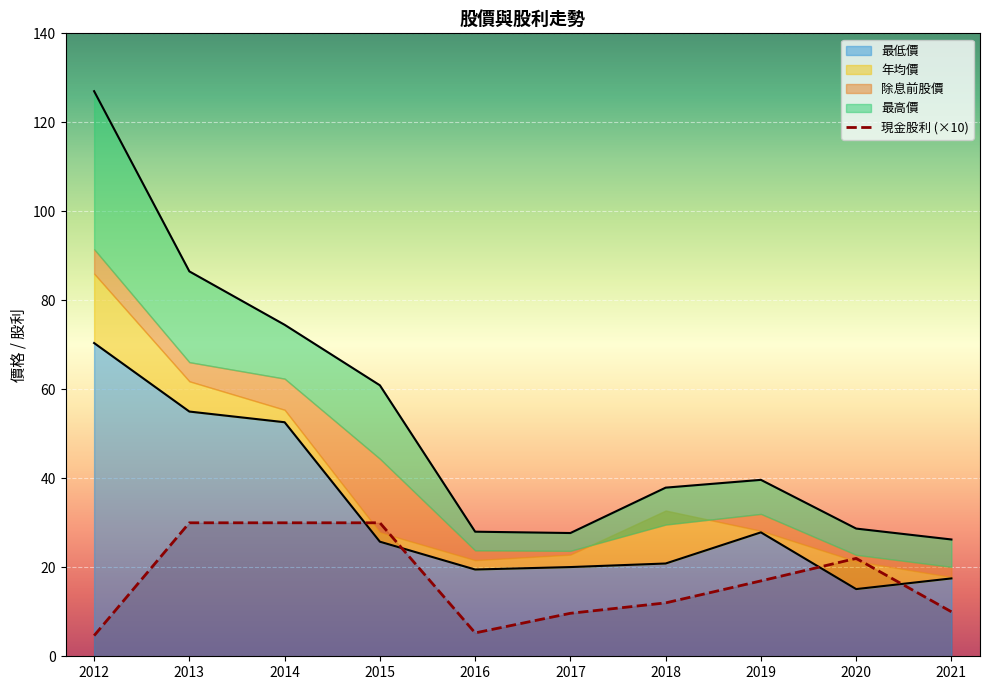

True or false: the data has more than 0 interior local peaks.

True